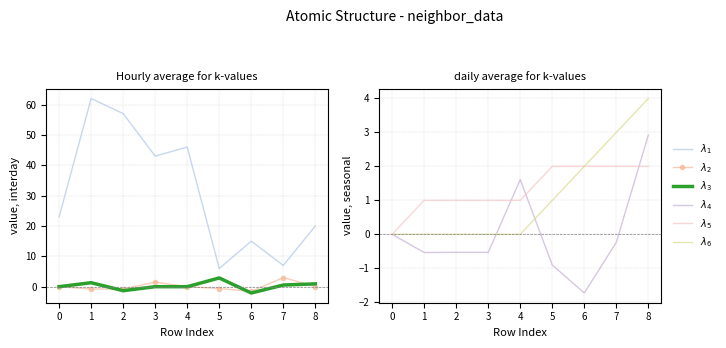

Which series has the widest spread of values?

$\lambda_1$